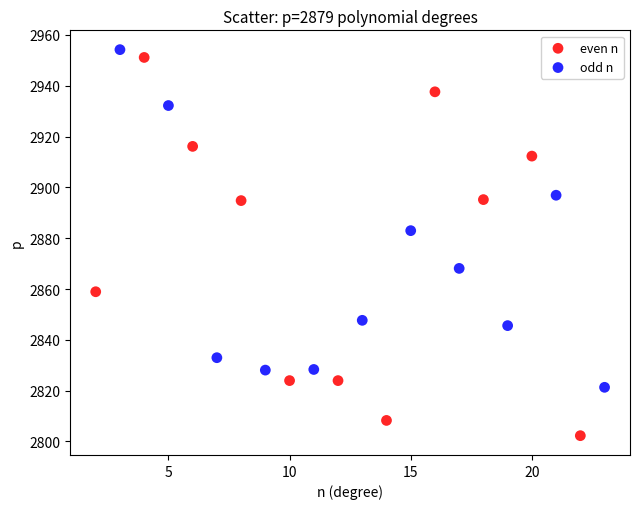

Which series has the widest spread of Y values?

even n